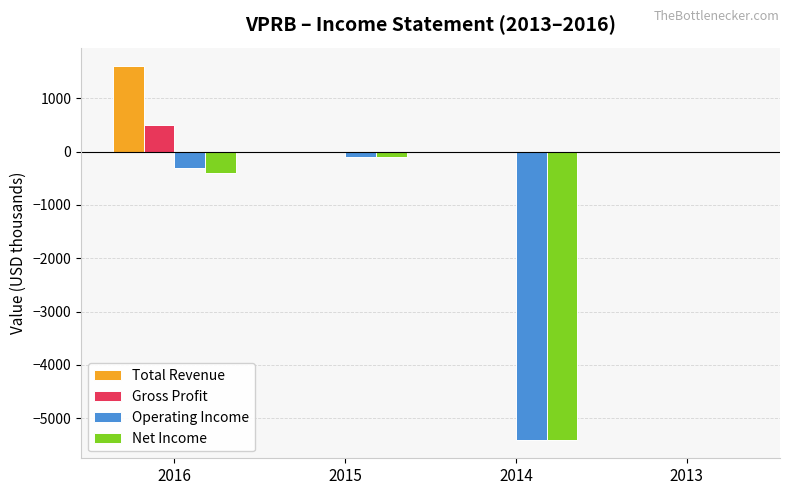

What is the highest value of the Gross Profit series?

500